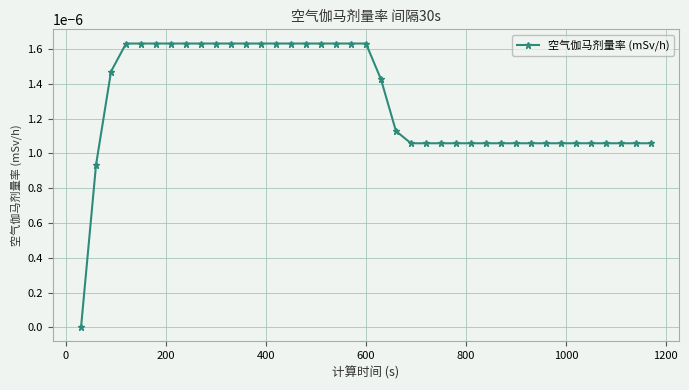

How many distinct data groups are displayed?

1